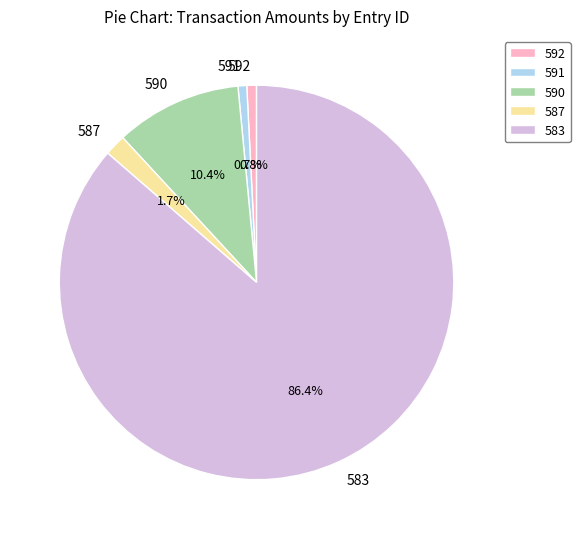

What portion of the pie excludes 590?

89.6%